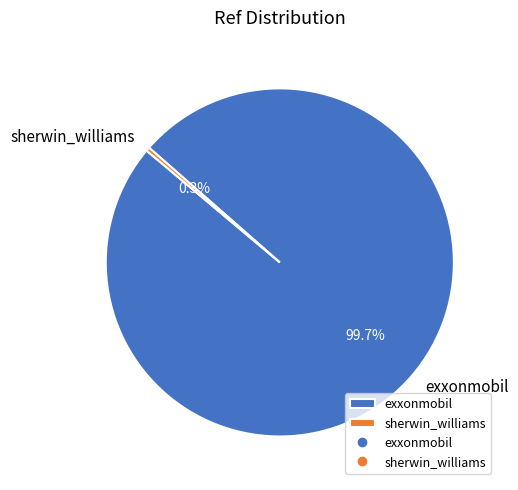

Is there any slice that represents more than half of the pie?

Yes